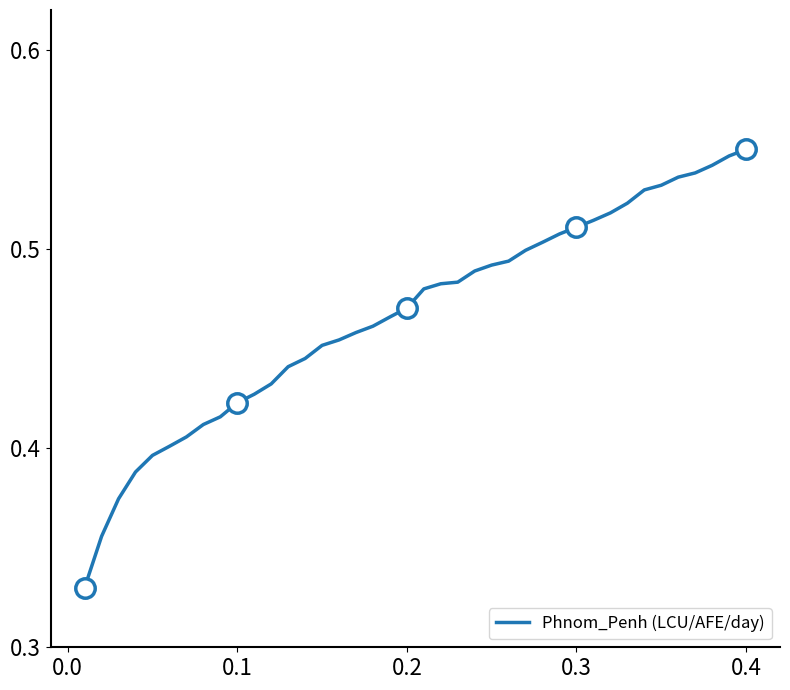

True or false: the data shows 0.5 at 0.2.

False